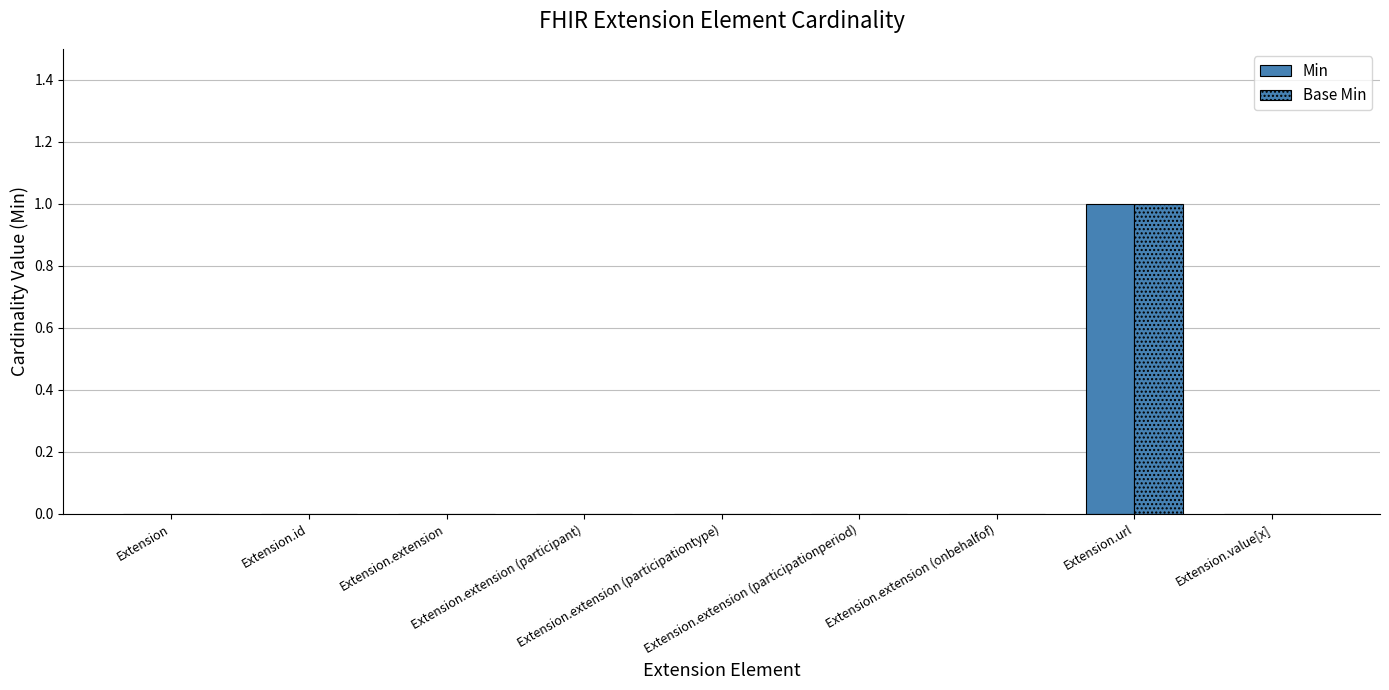

Count the number of data series in this chart.

2